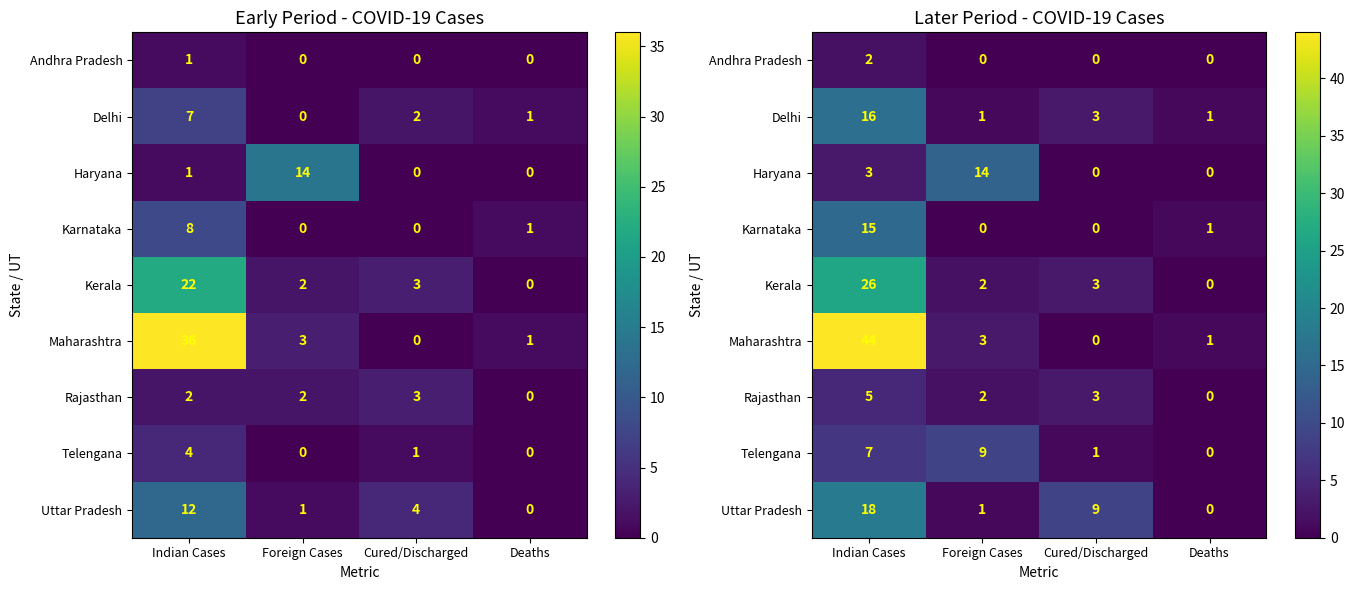

Which has a higher value, Deaths or Cured/Discharged?

Deaths